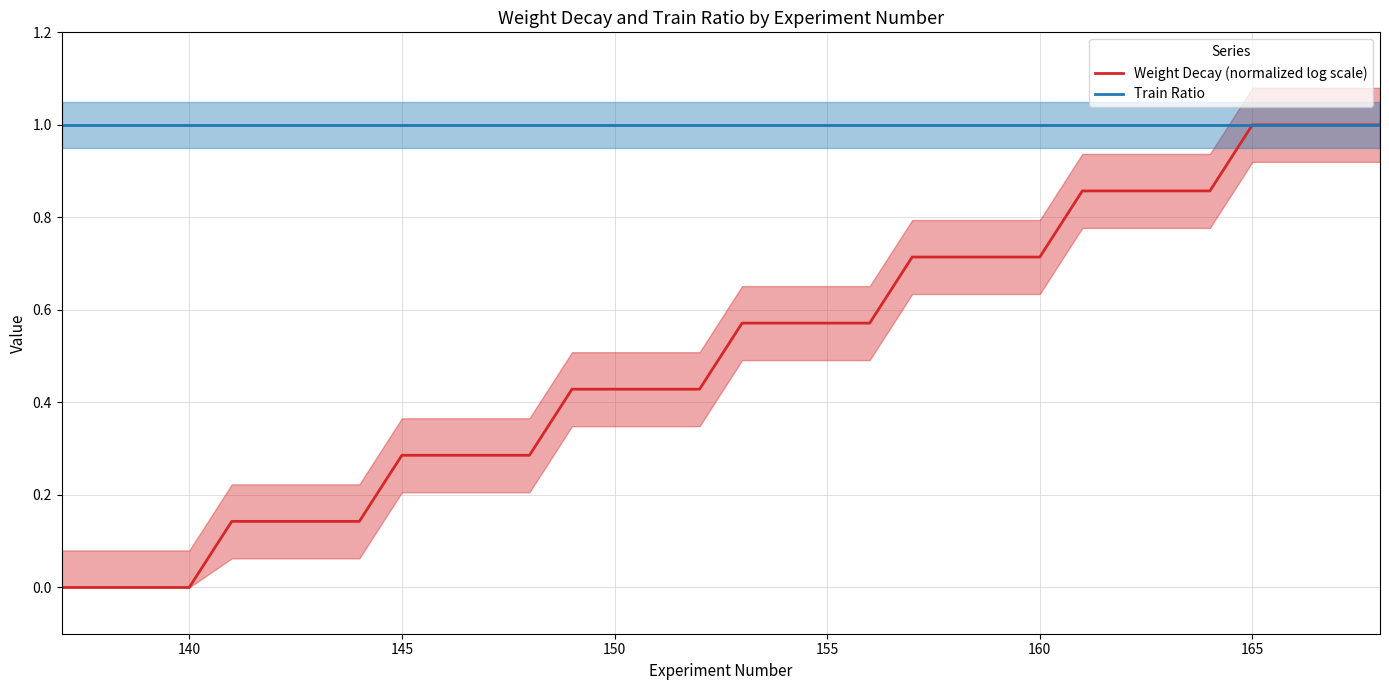

True or false: Weight Decay (normalized log scale) has more than 2 interior local peaks.

False